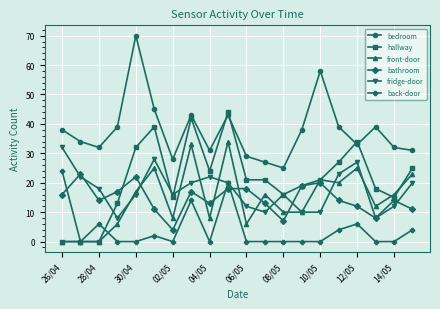

True or false: fridge-door has more than 0 points higher than both neighbors.

True